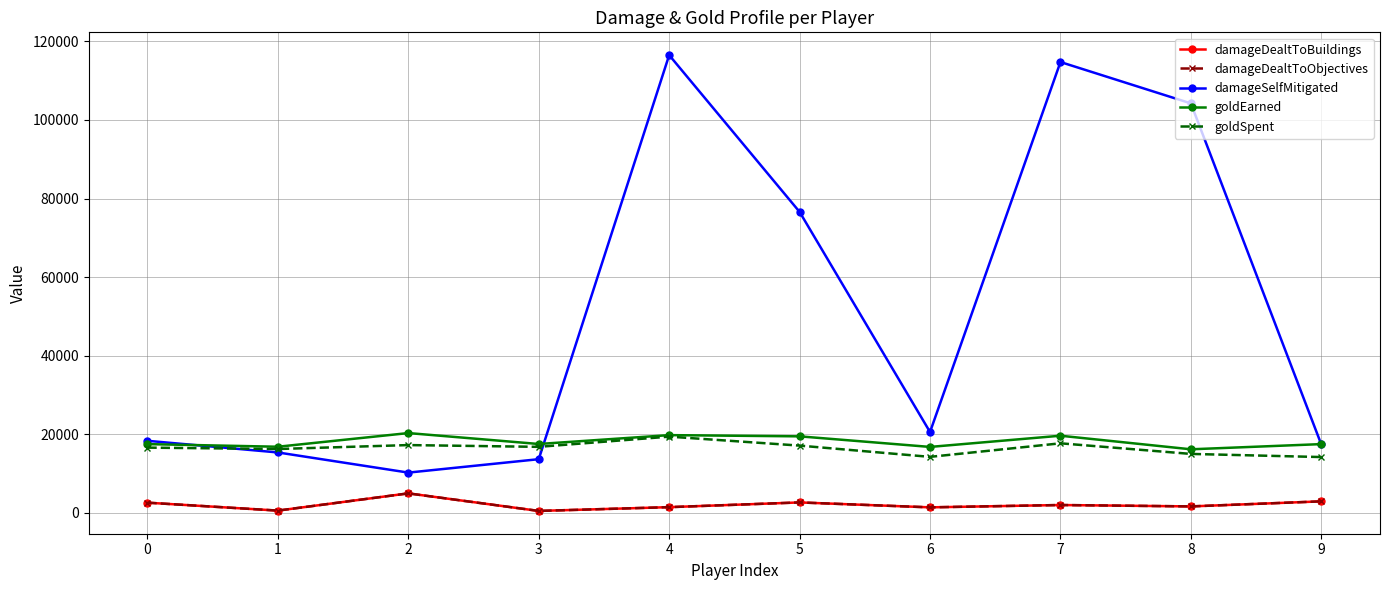

How many intersections are there between damageSelfMitigated and goldSpent?

2